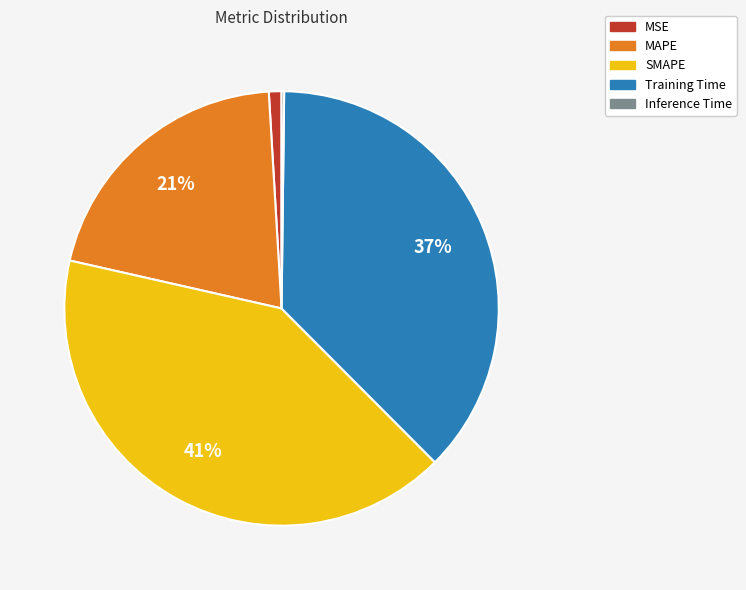

What is the largest slice in the pie chart?

SMAPE